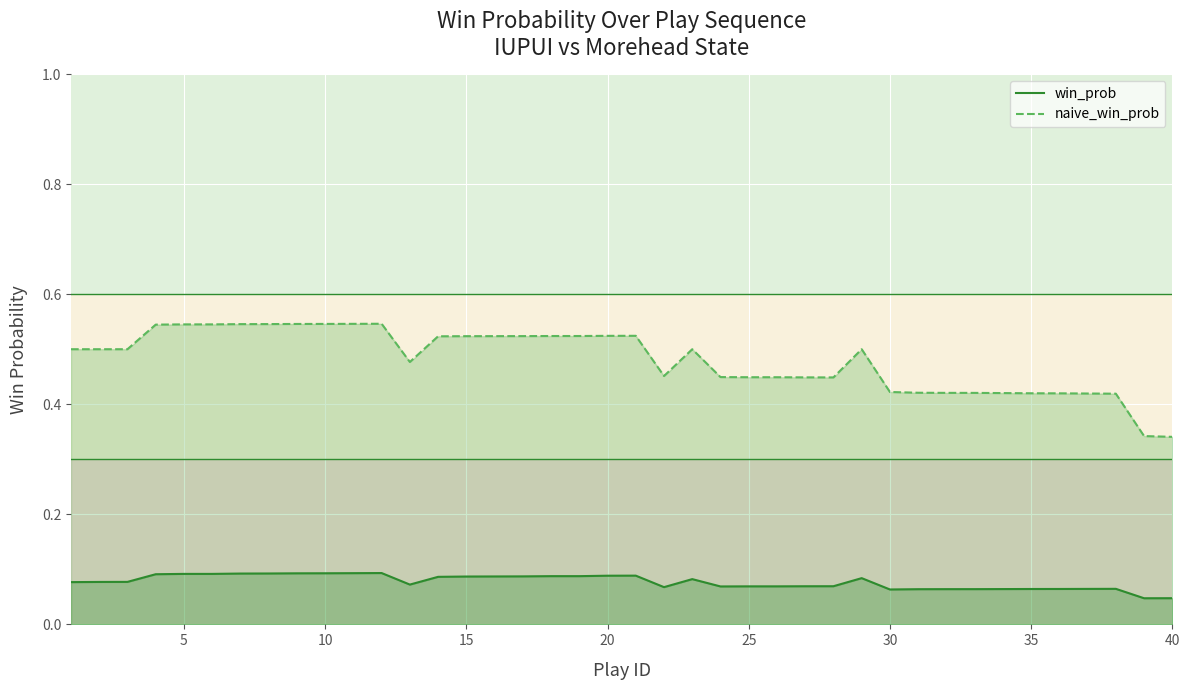

Rank the series by their average value, from lowest to highest.

win_prob, naive_win_prob